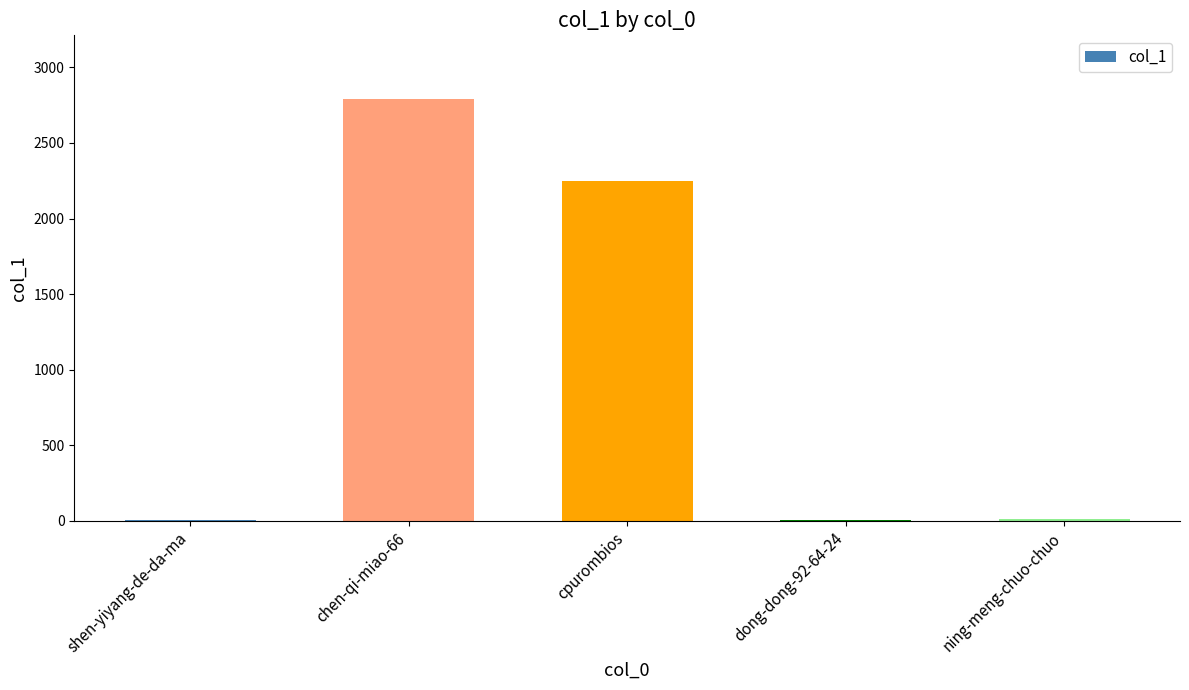

What is the sum of all values?

5058